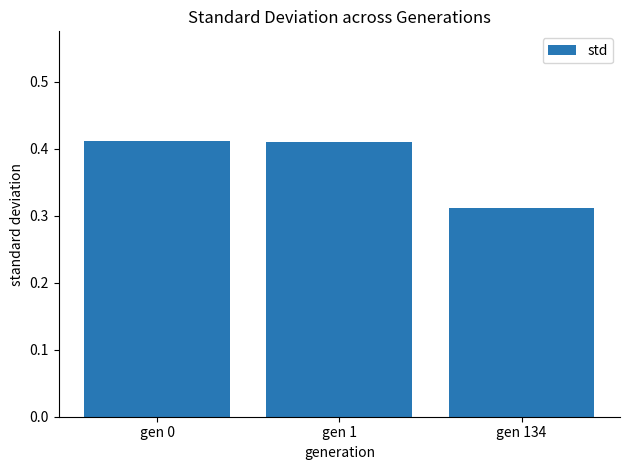

At which label is the value closest to 0?

gen 134